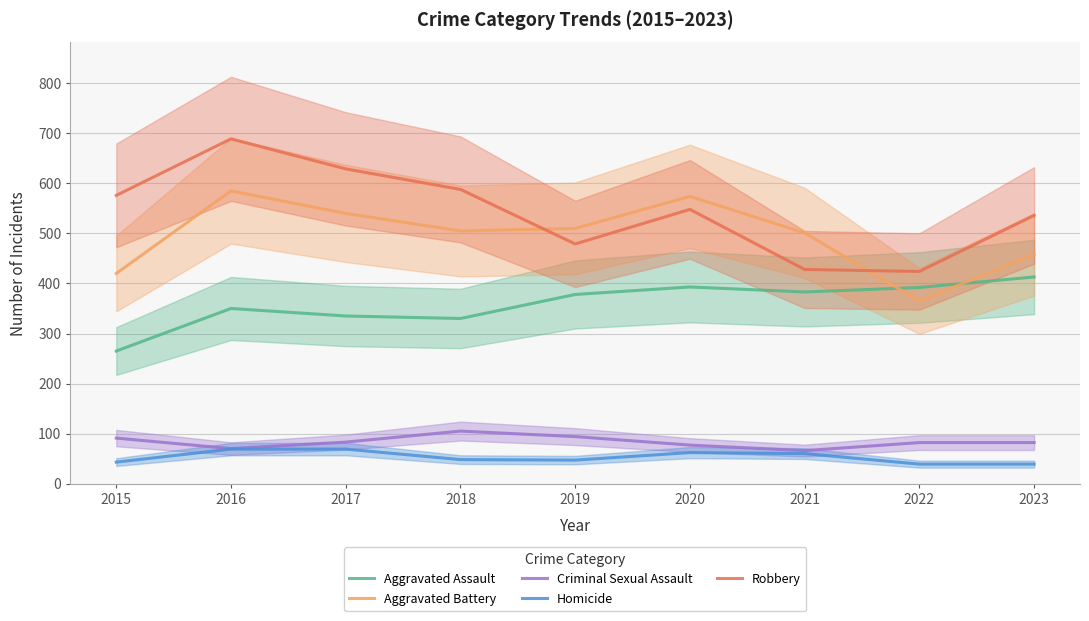

True or false: Aggravated Assault has a value of 350 at 2016.

True